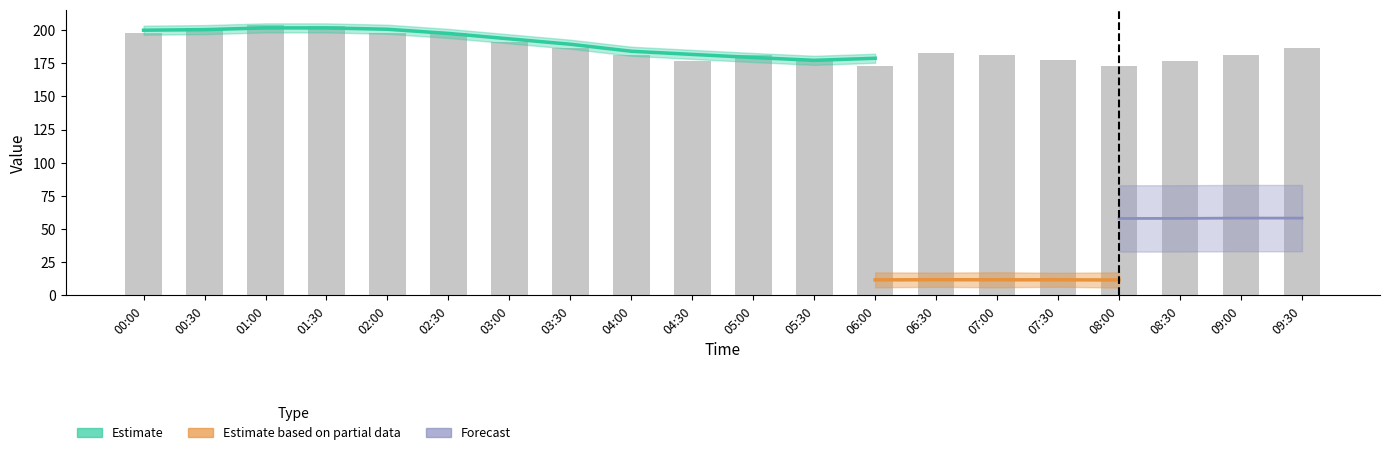

Reading left to right, list all the values displayed in this chart.

198.0	201.9	203.6	203.2	197.9	197.9	191.1	186.9	181.6	176.8	181.5	177.6	173.1	183.0	181.5	177.6	173.1	176.8	181.6	186.9